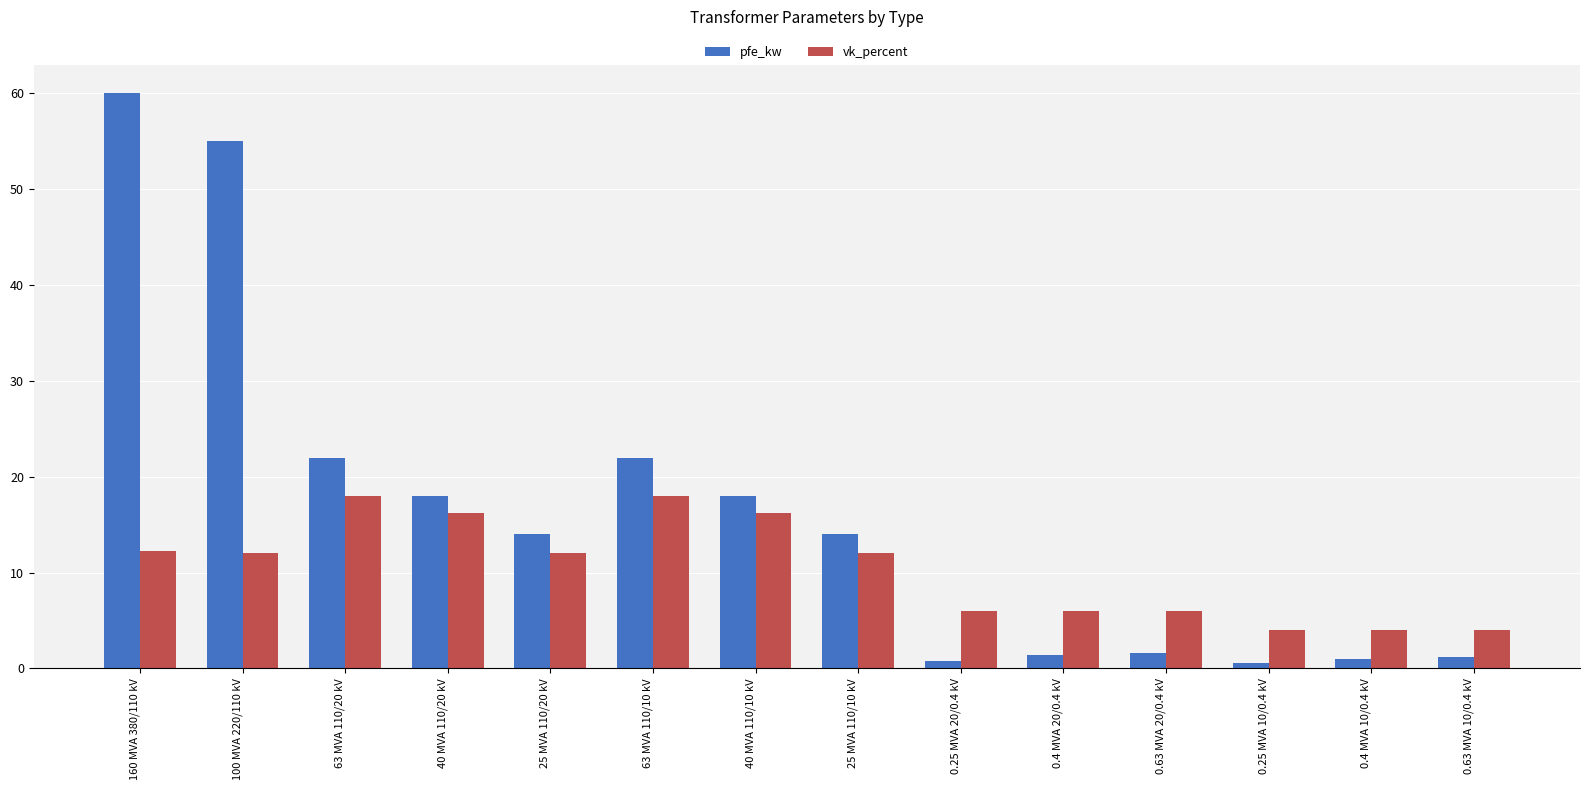

What are all the series names shown in the legend?

pfe_kw, vk_percent